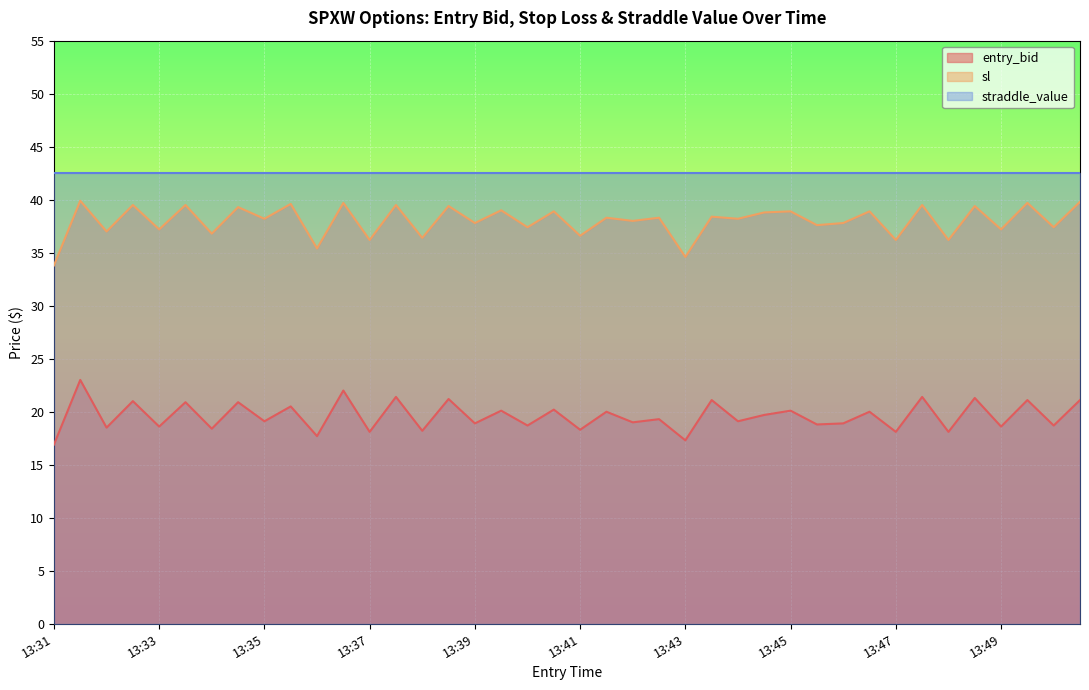

Does the chart display data point markers on the line(s)?

No